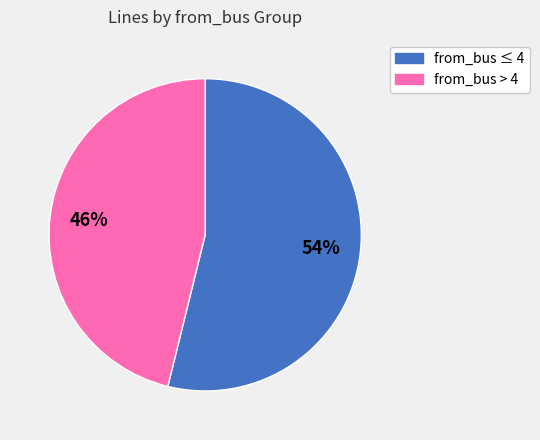

How many slices are in this pie chart?

2